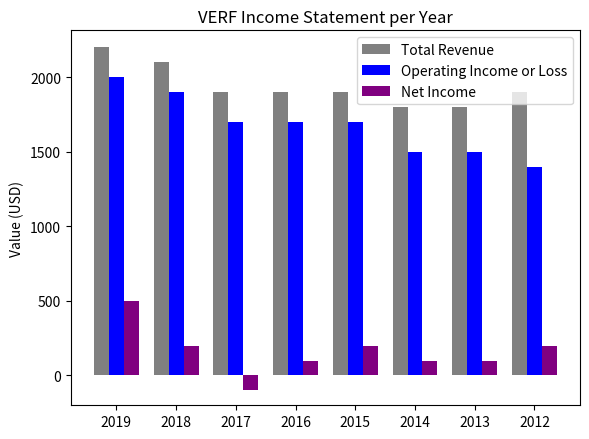

Reading left to right, extract all data points from this chart.

Total Revenue: 2019=2200	2018=2100	2017=1900	2016=1900	2015=1900	2014=1800	2013=1800	2012=1900
Operating Income or Loss: 2019=2000	2018=1900	2017=1700	2016=1700	2015=1700	2014=1500	2013=1500	2012=1400
Net Income: 2019=500	2018=200	2017=-100	2016=100	2015=200	2014=100	2013=100	2012=200